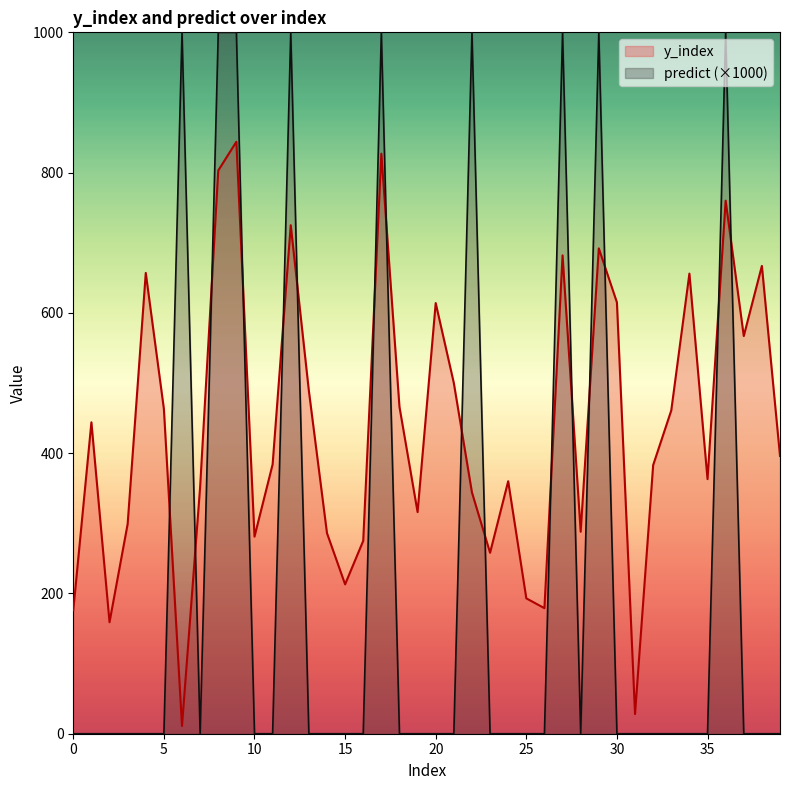

What are all the series names shown in the legend?

y_index, predict (×1000)